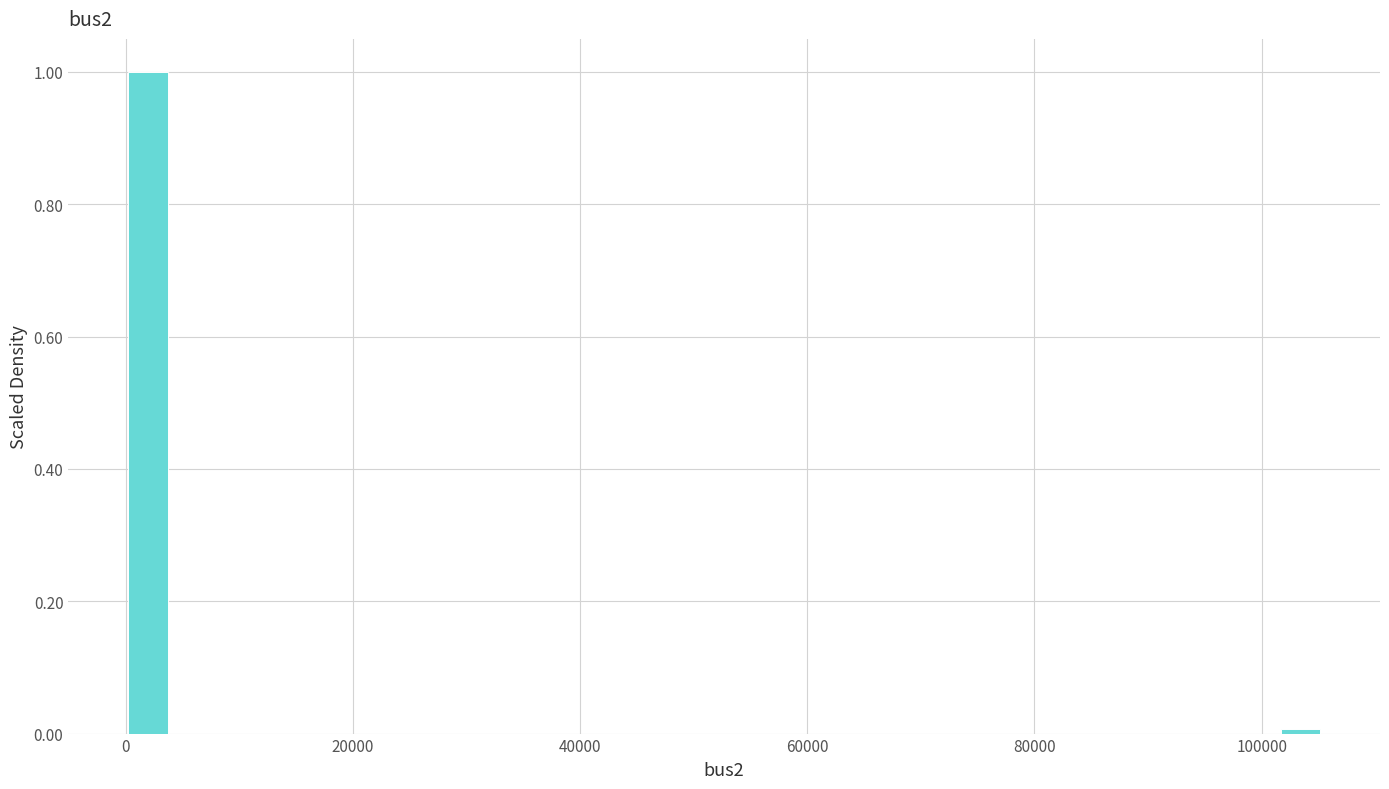

Around what value on the x-axis is the tallest bar? Give the approximate position of its centre, as read against the axis.

2000